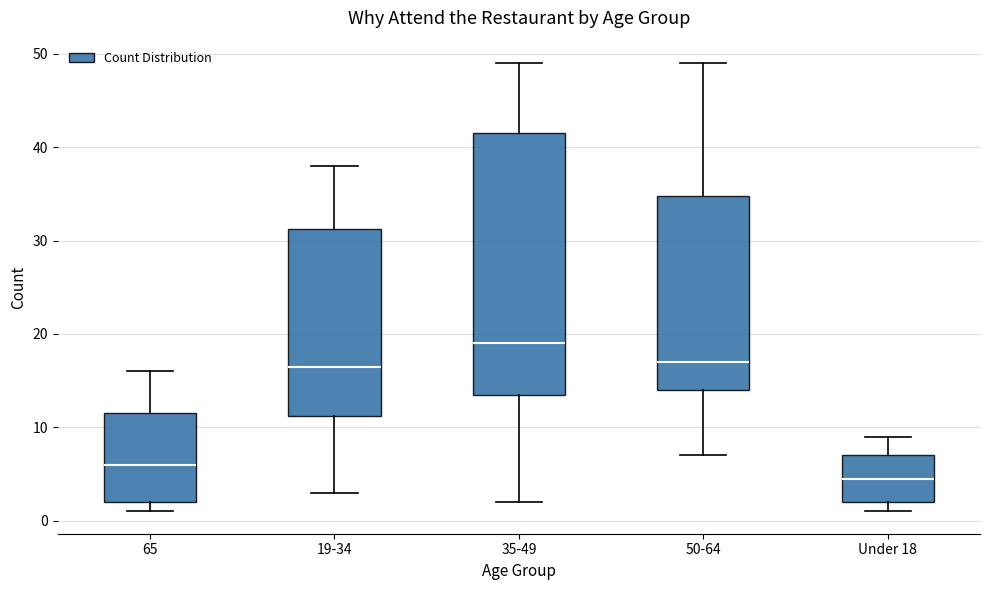

Reading left to right, transcribe this box plot: for each box, give where its median line is, the range the box spans, and where its two whiskers end, as read against the y-axis. The values are not printed on the chart, so give them approximately, as read against the axis.

65: median 6, box 2 to 12, whiskers 1 to 16
19-34: median 17, box 11 to 31, whiskers 3 to 38
35-49: median 19, box 14 to 42, whiskers 2 to 49
50-64: median 17, box 14 to 35, whiskers 7 to 49
Under 18: median 5, box 2 to 7, whiskers 1 to 9